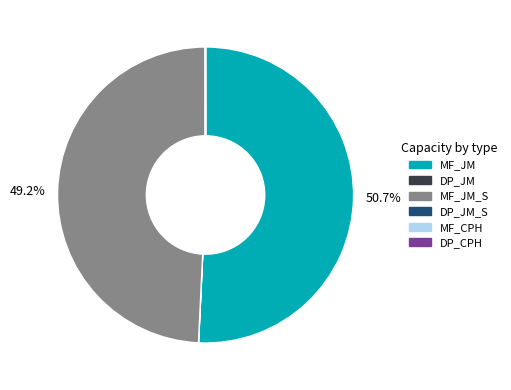

Does any single category account for the majority?

Yes